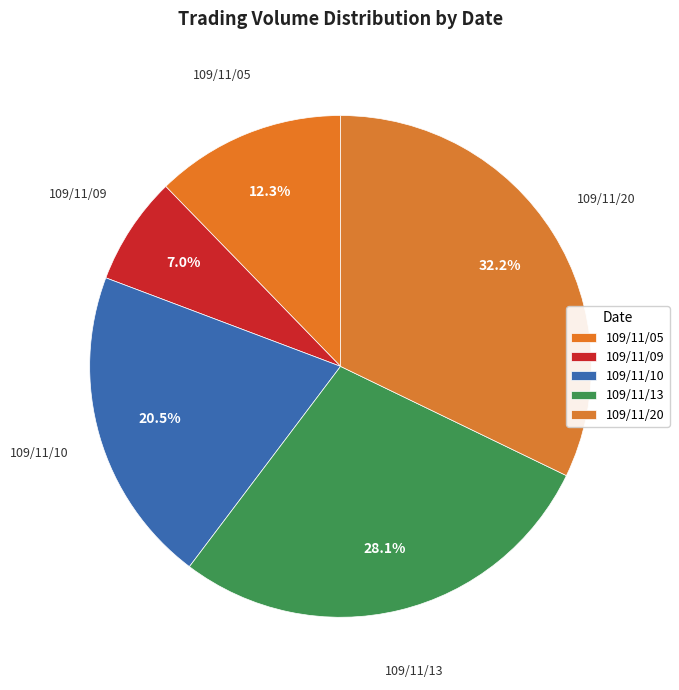

How many segments does this pie chart have?

5